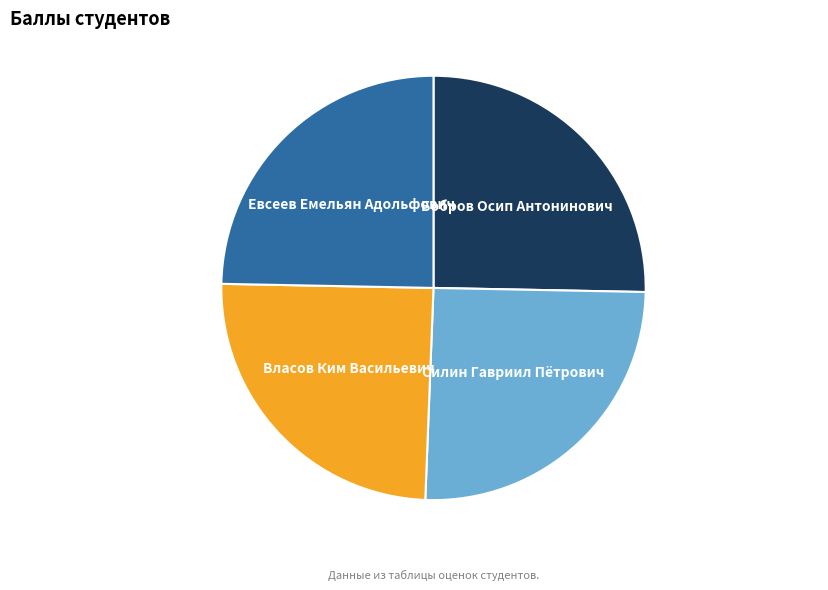

Is the sum of Евсеев Емельян Адольфович and Власов Ким Васильевич greater than half?

No